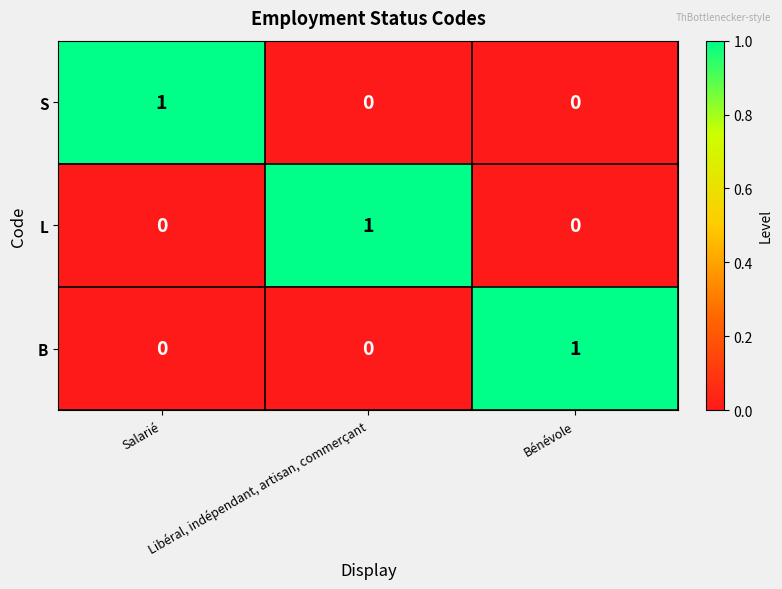

How many distinct data groups are displayed?

3